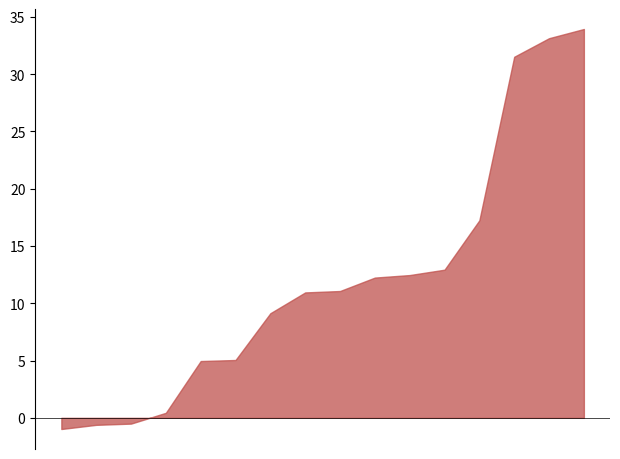

What is the greatest value displayed?

33.9